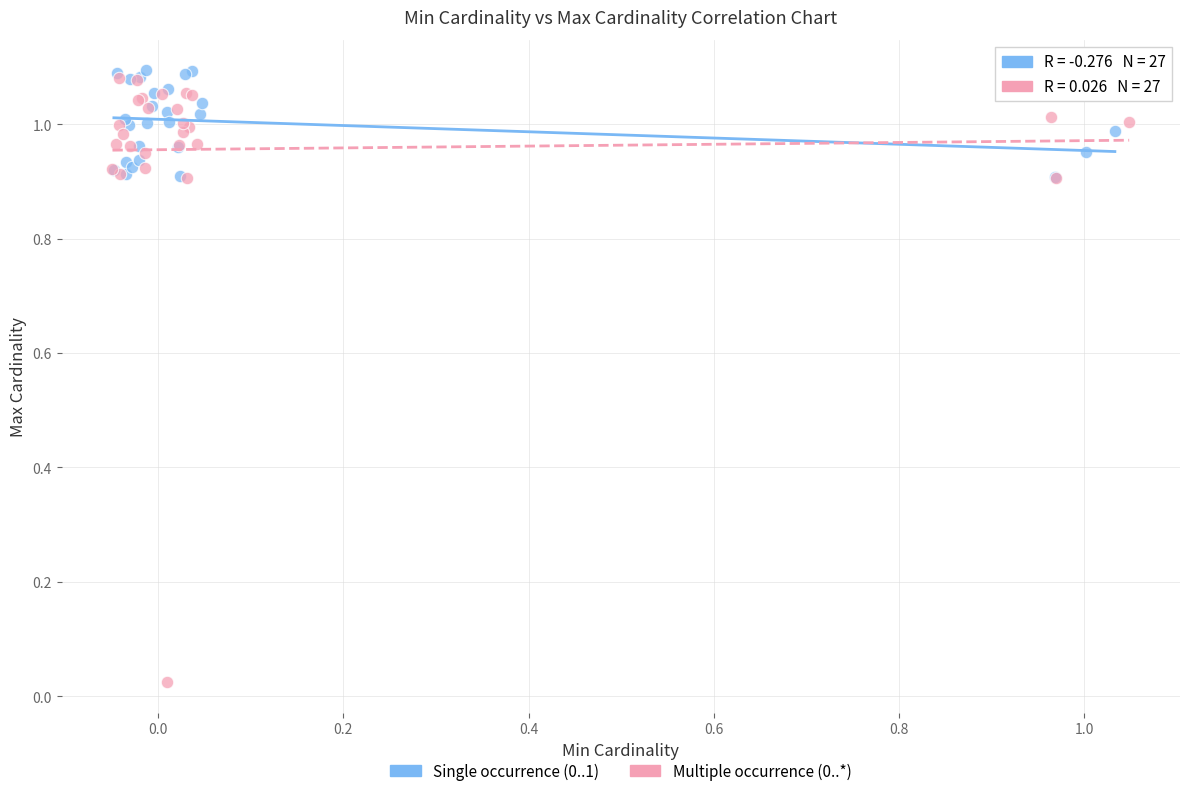

Which series reaches the maximum Y coordinate?

Single occurrence (0..1)